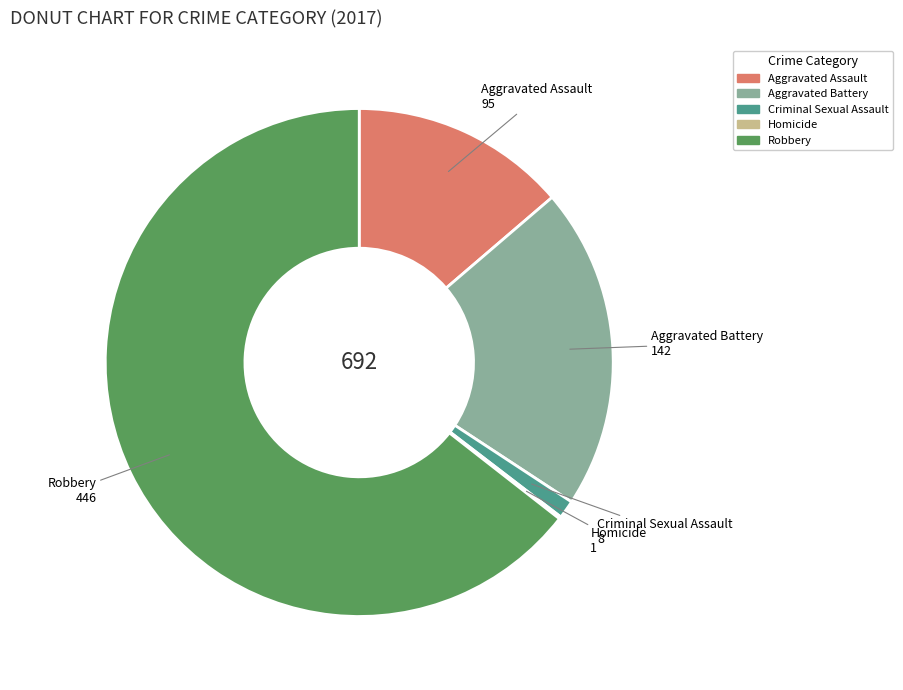

What is the largest slice in the pie chart?

Robbery